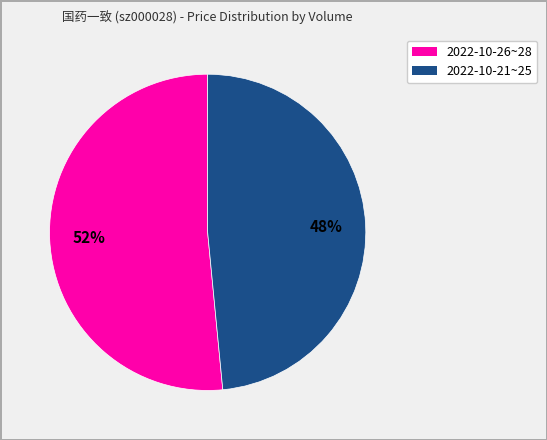

Does any single category account for the majority?

Yes